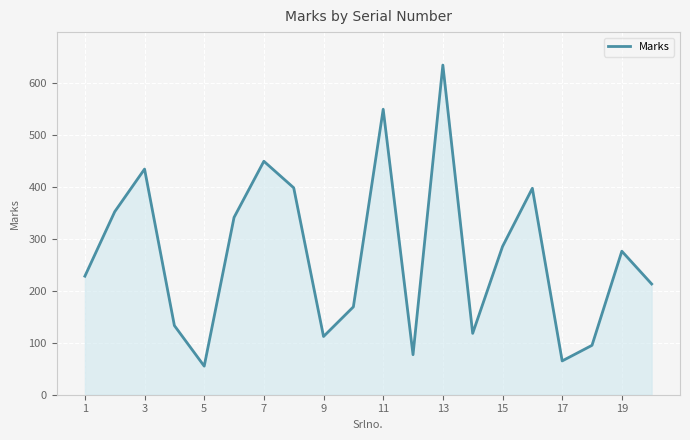

What is the maximum value shown in the chart?

634